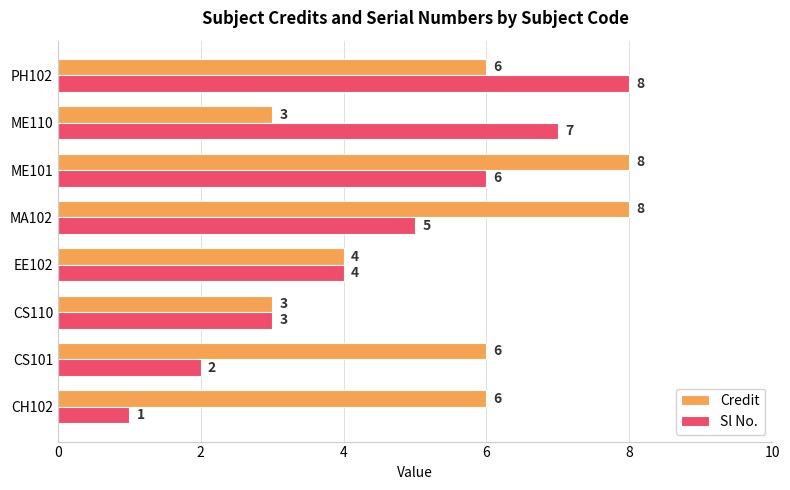

How many series are shown in this chart?

2